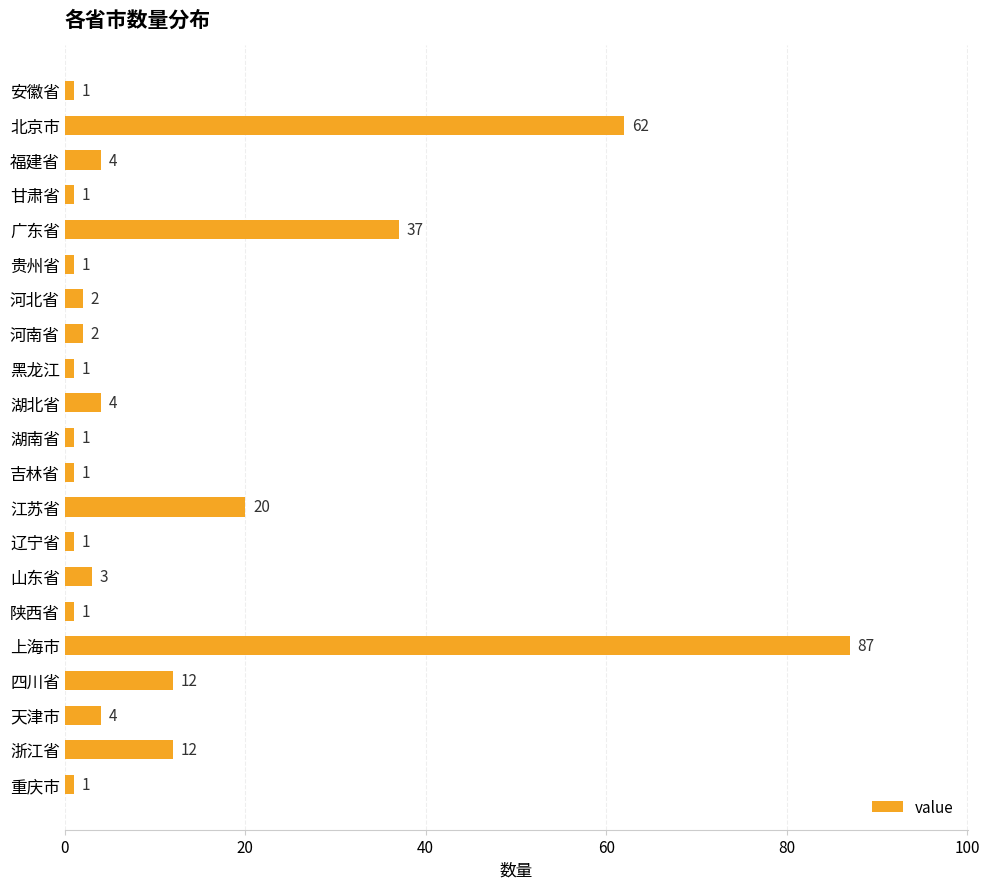

How many categories are shown in the chart?

21